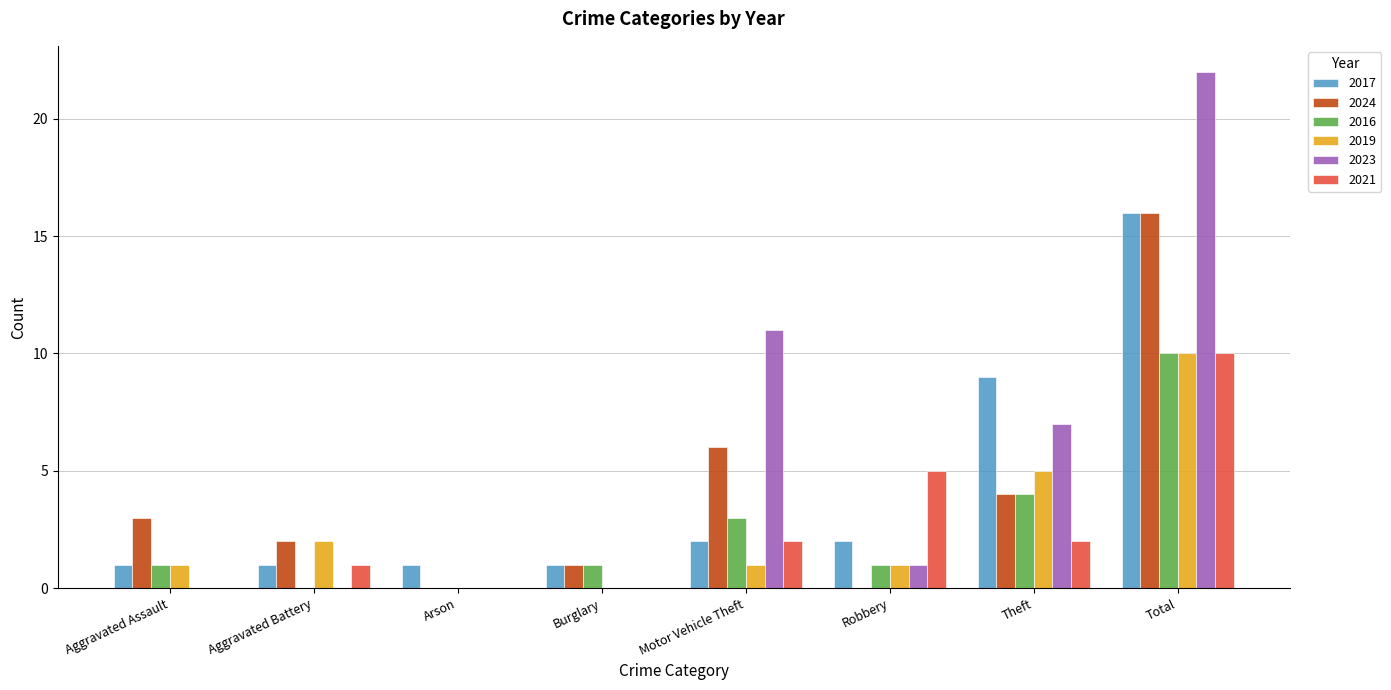

Which series has the largest total across all categories?

2023